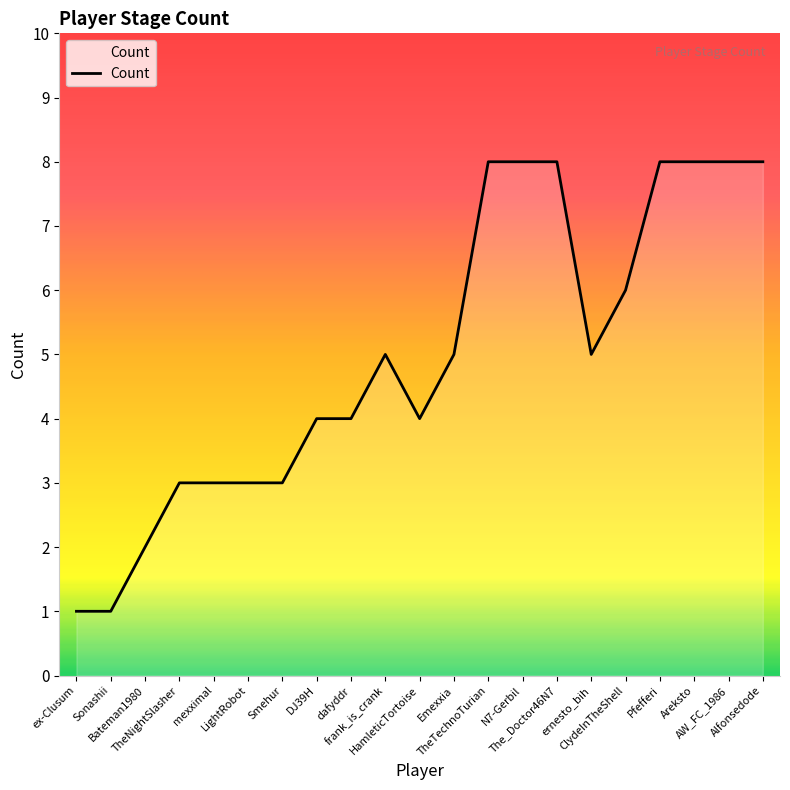

What is the maximum value shown in the chart?

8